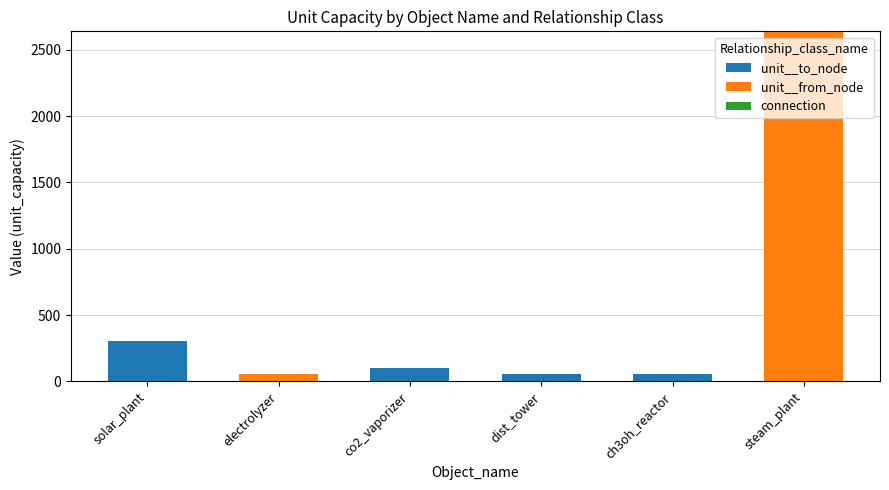

The value of unit__to_node at electrolyzer is 0. True or false?

True